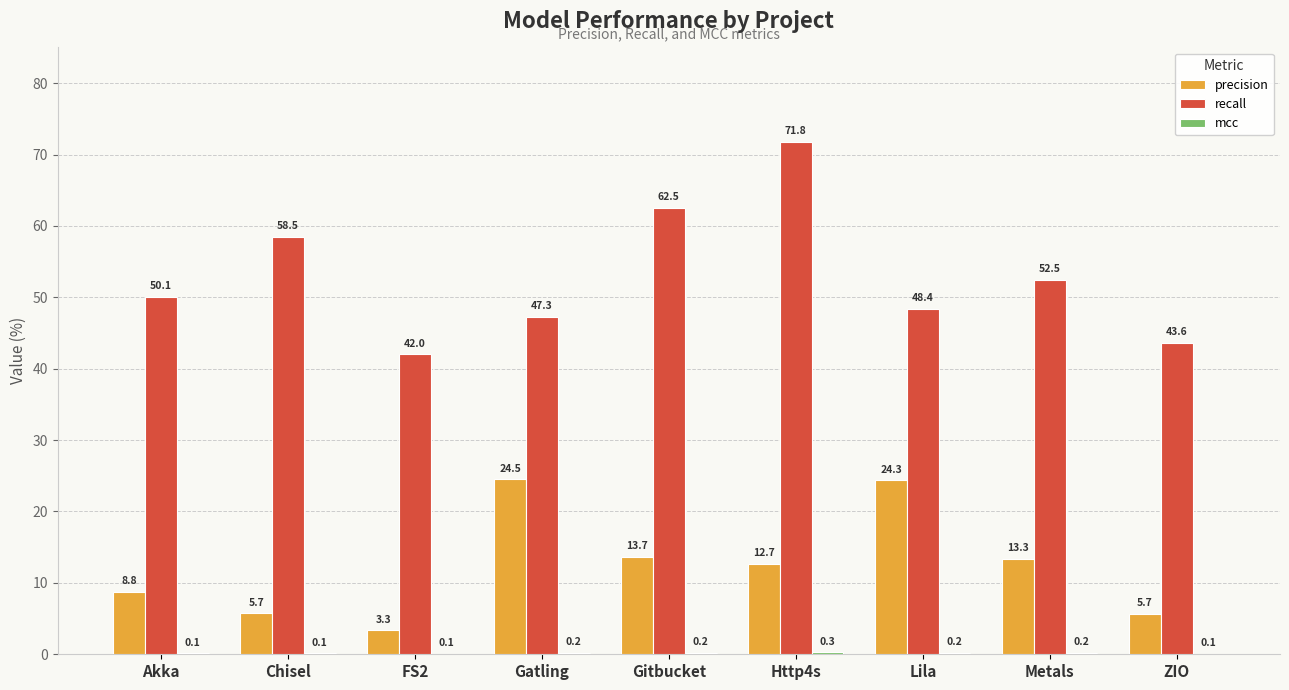

Which series changed the most between Akka and Gitbucket?

recall